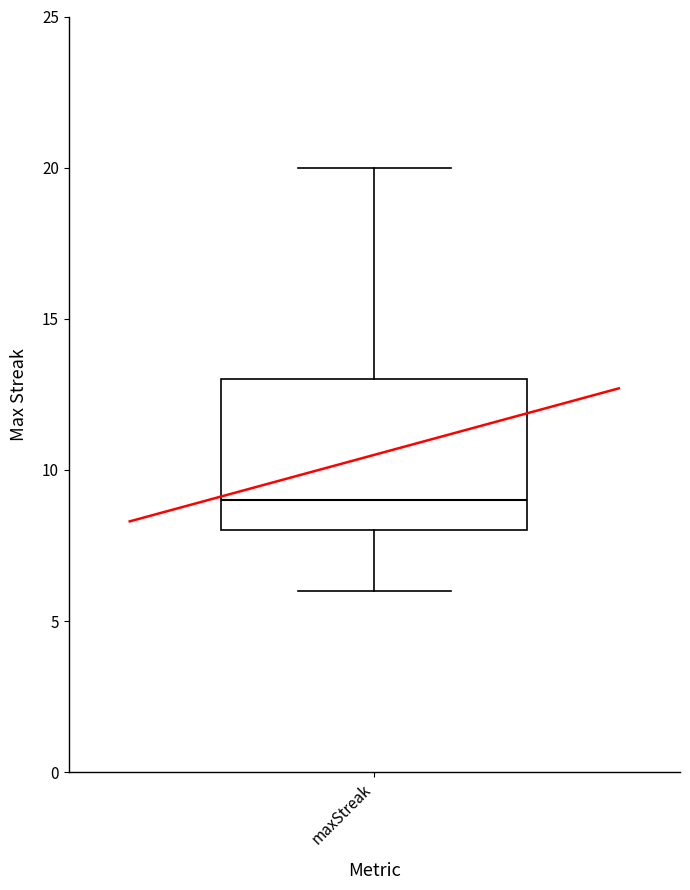

Read this box plot against the y-axis: the position of the median line, the range covered by the box, and the ends of both whiskers. The values are not printed on the chart, so give them approximately, as read against the axis.

median 9, box 8 to 13, whiskers 6 to 20